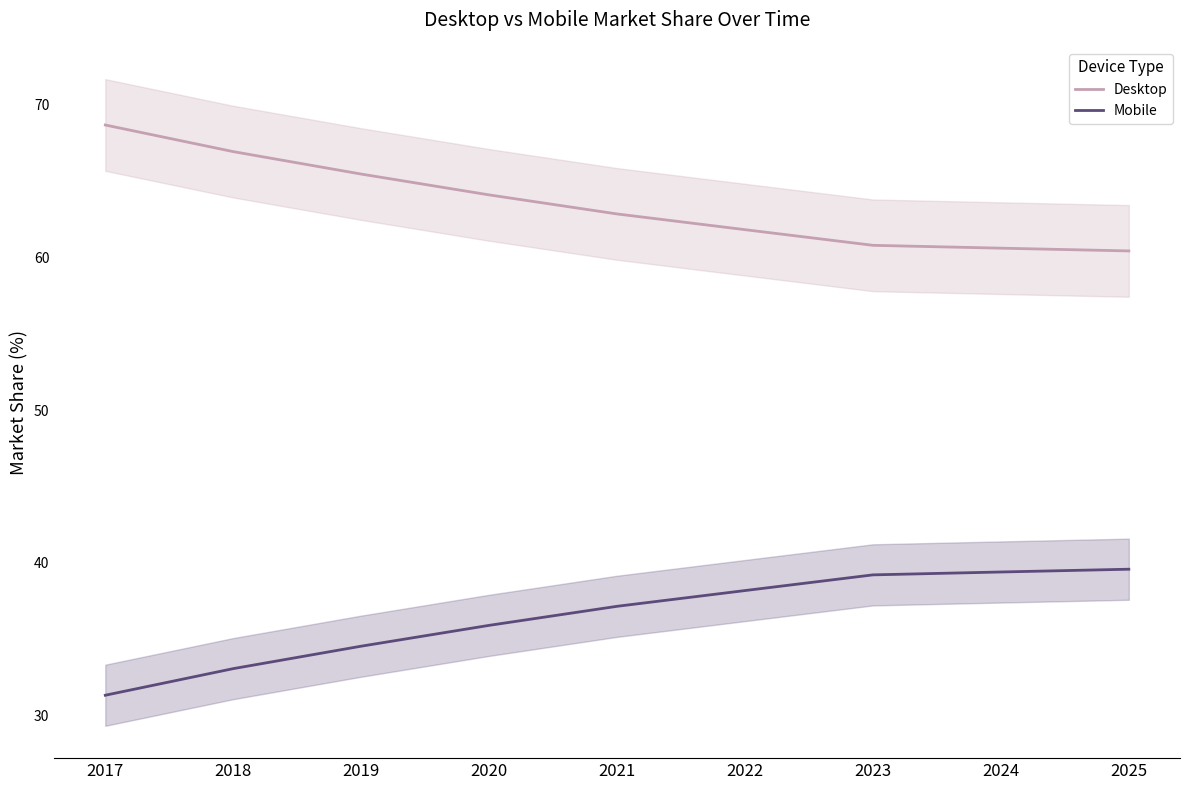

What are all the series names shown in the legend?

Desktop, Mobile